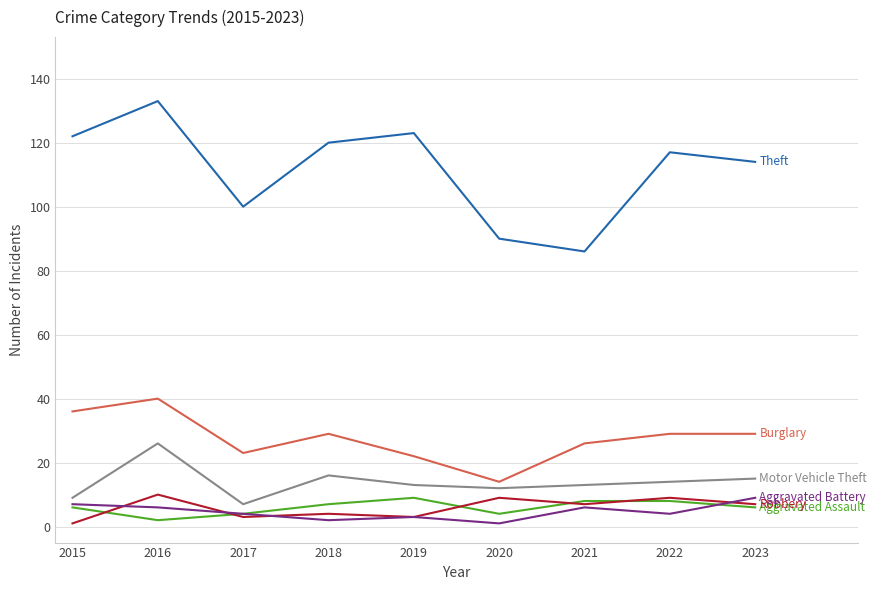

What is the total value across all series at 2023?

180